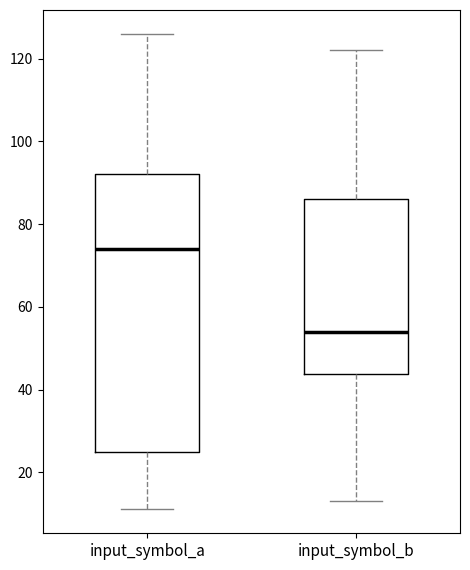

Reading left to right, read every box against the y-axis: the position of its median line, the range the box covers, and the ends of its whiskers. The values are not printed on the chart, so give them approximately, as read against the axis.

input_symbol_a: median 74, box 26 to 92, whiskers 12 to 126
input_symbol_b: median 54, box 44 to 86, whiskers 14 to 122